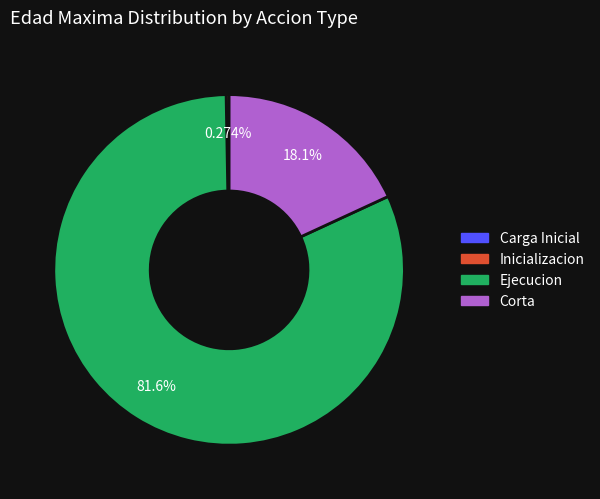

Between Ejecucion and Corta, which is larger?

Ejecucion